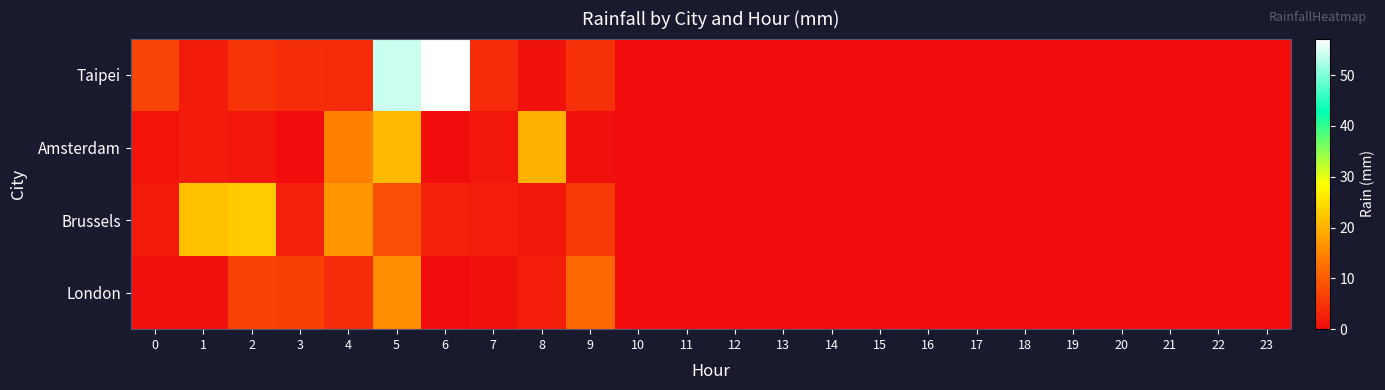

Reading left to right, extract all data points from this chart.

Taipei: 0=7.1	1=1.9	2=5.0	3=4.2	4=4.0	5=54.2	6=57.2	7=3.8	8=0.7	9=4.5	10=0.0	11=0.0	12=0.0	13=0.0	14=0.0	15=0.0	16=0.0	17=0.0	18=0.0	19=0.0	20=0.0	21=0.0	22=0.0	23=0.0
Amsterdam: 0=1.0	1=1.8	2=1.5	3=0.1	4=14.3	5=21.0	6=0.3	7=1.4	8=19.9	9=0.5	10=0.0	11=0.0	12=0.0	13=0.0	14=0.0	15=0.0	16=0.0	17=0.0	18=0.0	19=0.0	20=0.0	21=0.0	22=0.0	23=0.0
Brussels: 0=1.6	1=21.6	2=22.7	3=2.9	4=16.8	5=8.3	6=2.8	7=2.1	8=1.4	9=6.0	10=0.0	11=0.0	12=0.0	13=0.0	14=0.0	15=0.0	16=0.0	17=0.0	18=0.0	19=0.0	20=0.0	21=0.0	22=0.0	23=0.0
London: 0=0.5	1=0.5	2=6.9	3=6.7	4=4.0	5=15.9	6=0.1	7=0.7	8=2.4	9=11.6	10=0.0	11=0.0	12=0.0	13=0.0	14=0.0	15=0.0	16=0.0	17=0.0	18=0.0	19=0.0	20=0.0	21=0.0	22=0.0	23=0.0